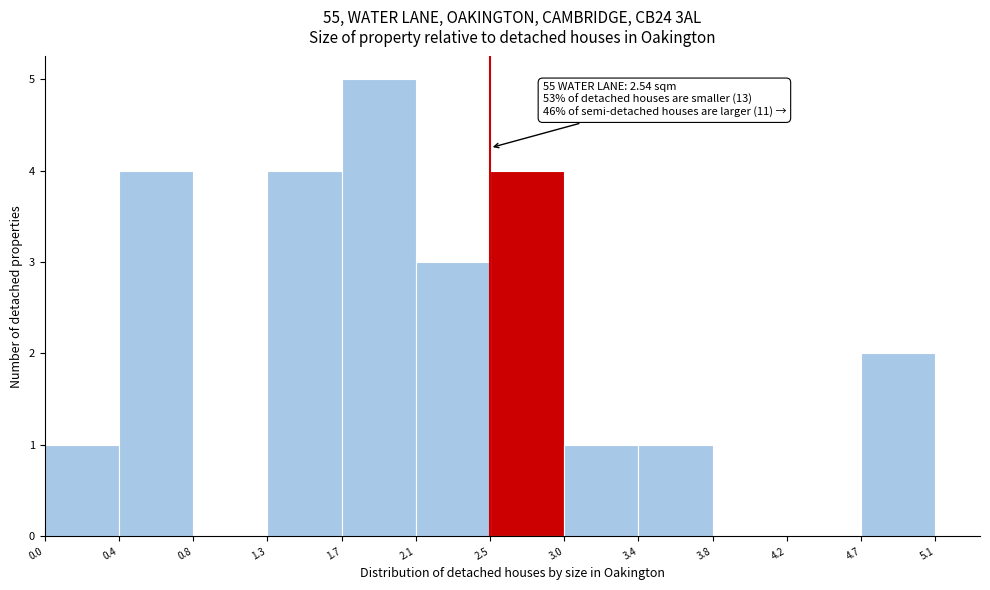

Which range on the x-axis has the tallest bar?

1.7 to 2.1